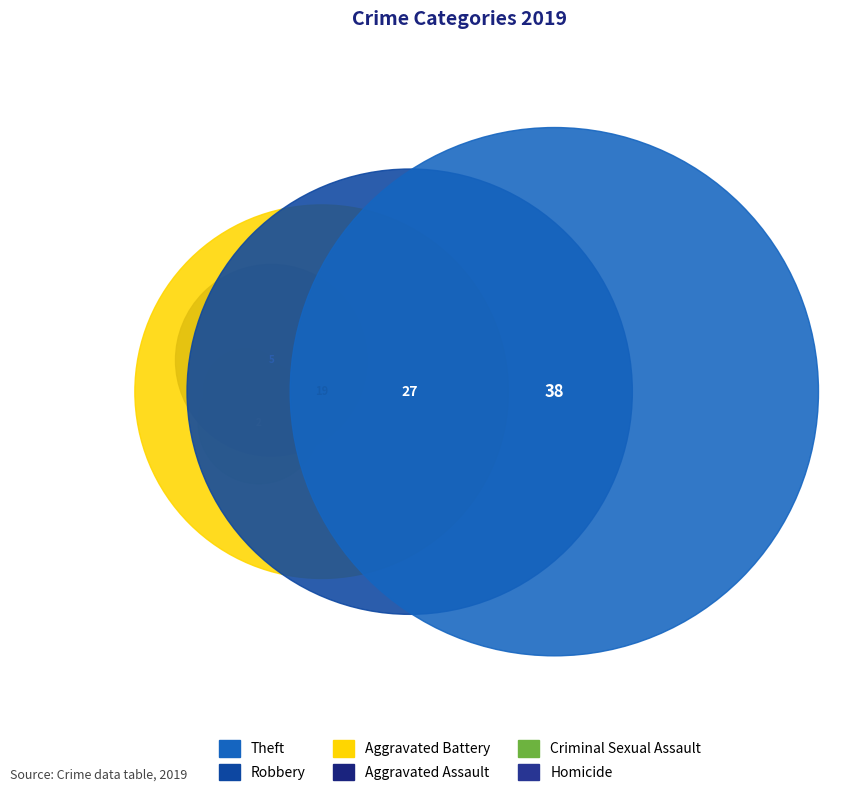

What is the change in value from Criminal Sexual Assault to Theft?

+36